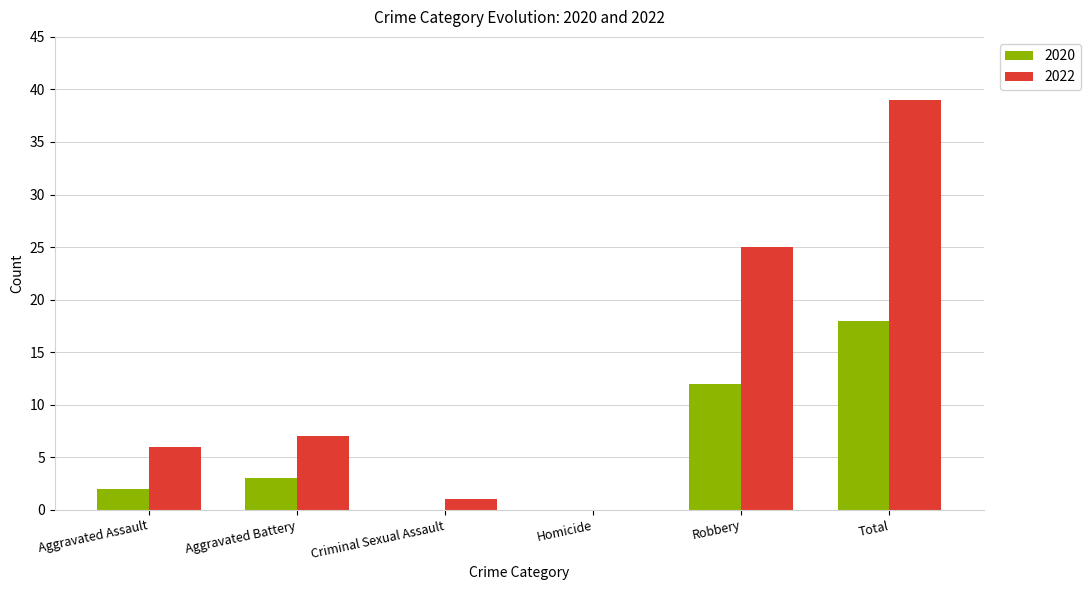

What is the difference between the 2022 values at Aggravated Assault and Aggravated Battery?

1